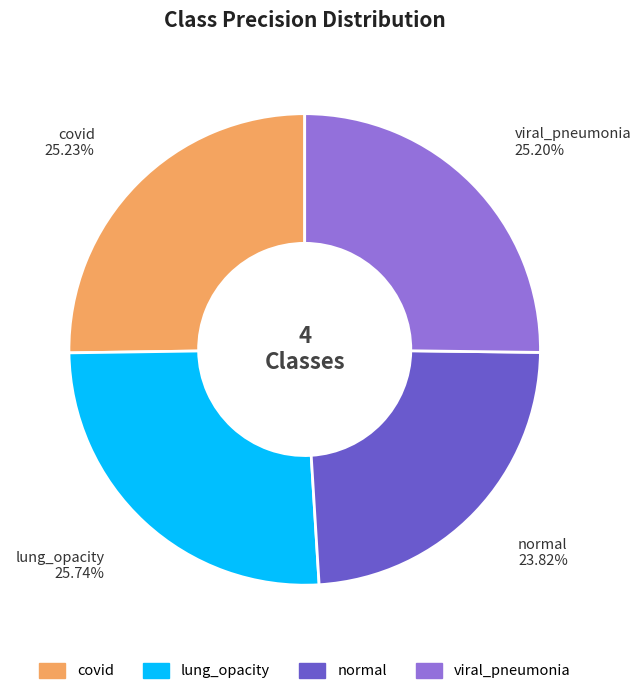

Between normal and lung_opacity, which is larger?

lung_opacity